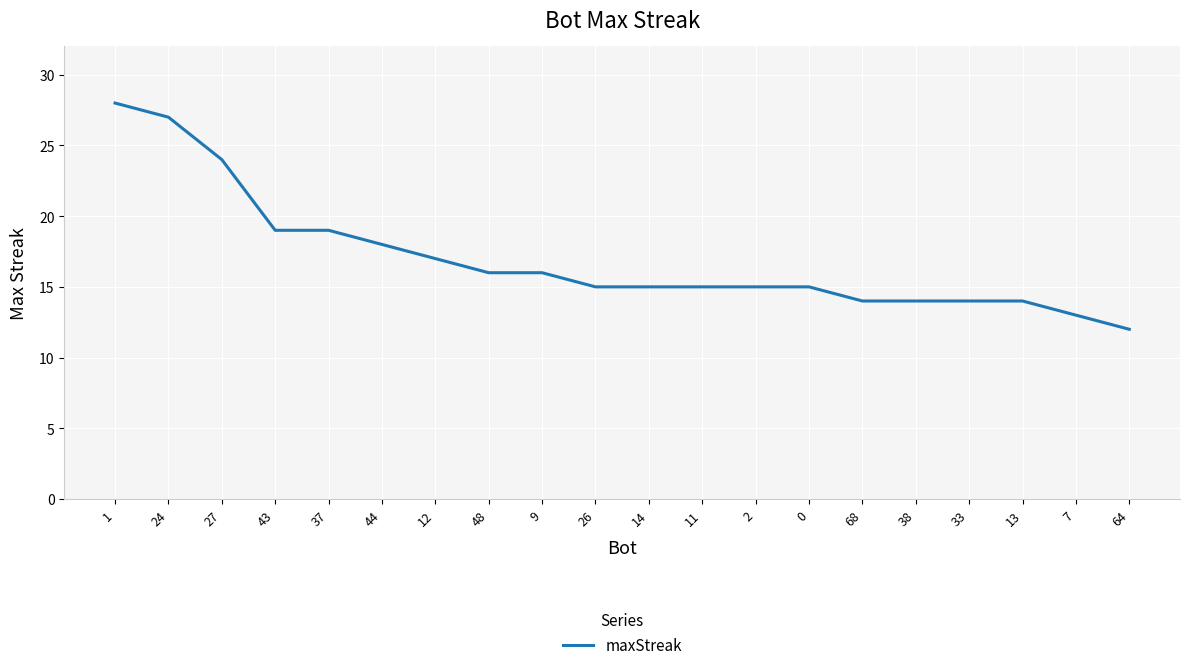

Reading right to left, what are all the values shown in this chart?

12	13	14	14	14	14	15	15	15	15	15	16	16	17	18	19	19	24	27	28